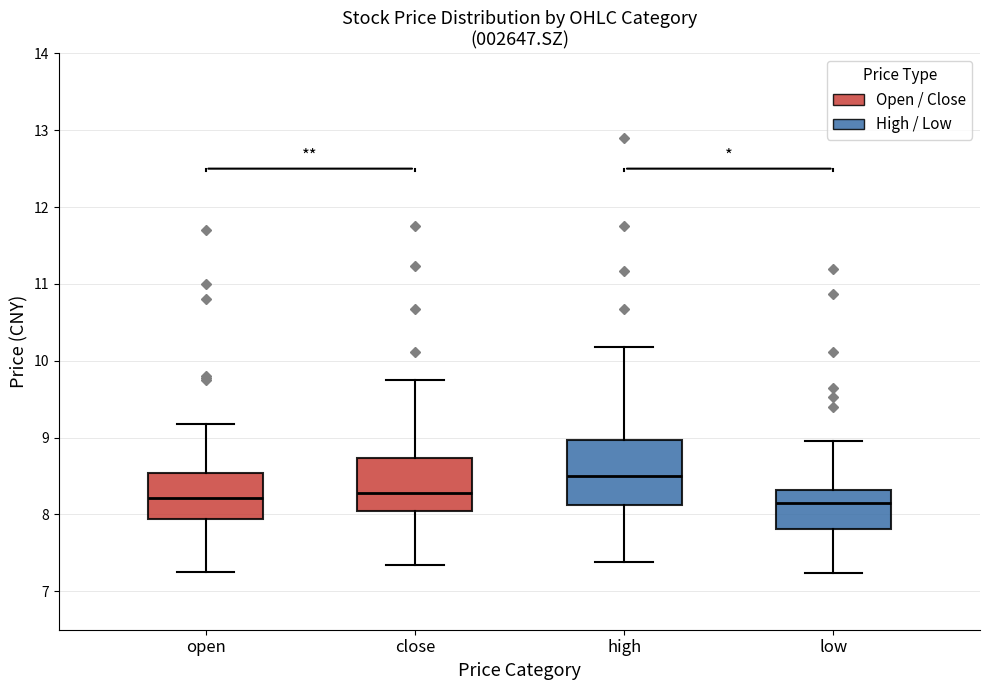

Where does the lower whisker of the box for low end on the y-axis? The values are not printed on the chart, so give them approximately, as read against the axis.

7.2